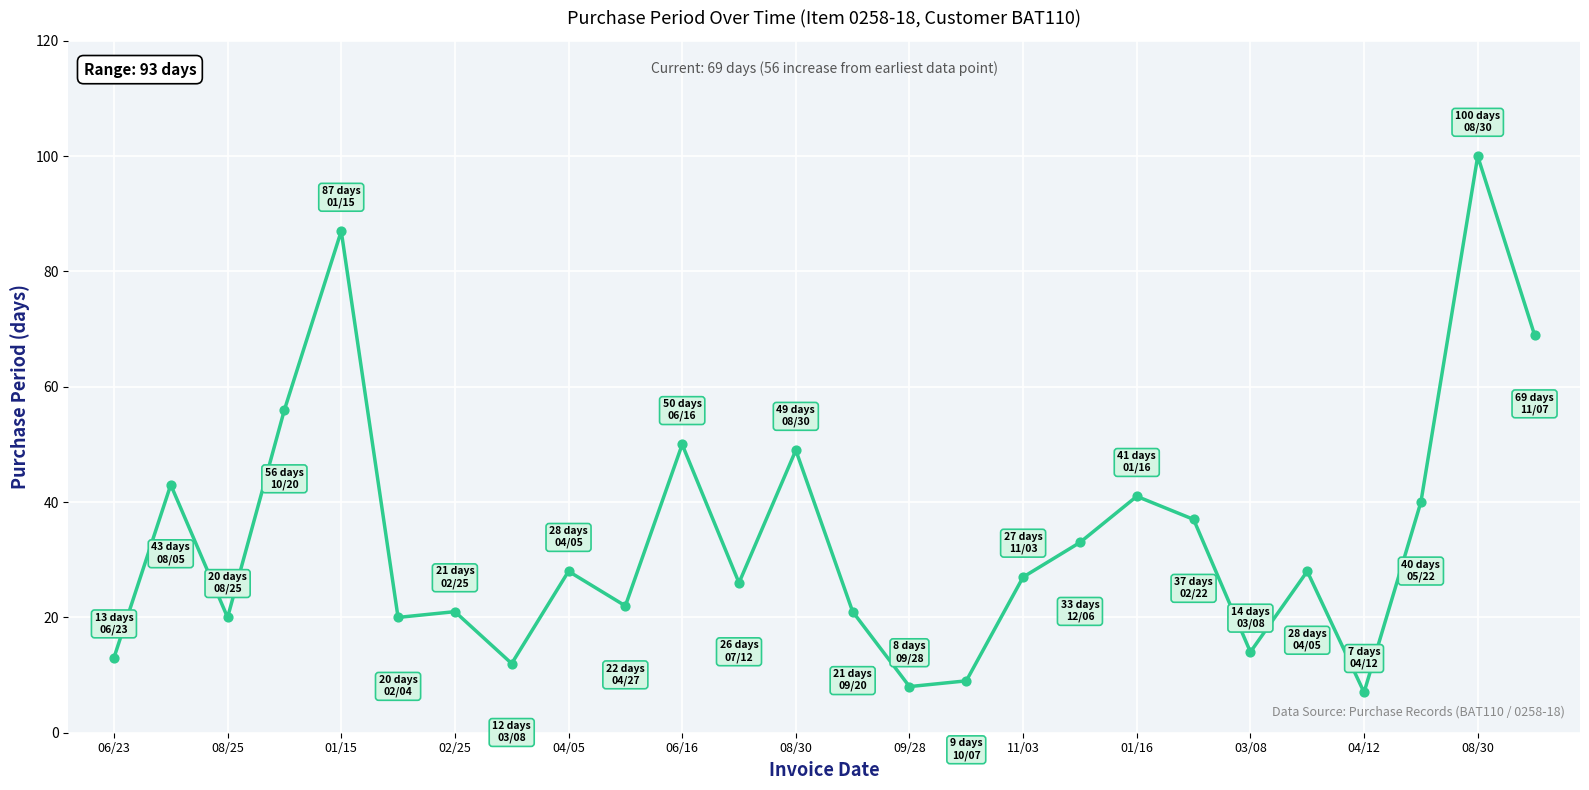

What is the smallest value displayed?

7